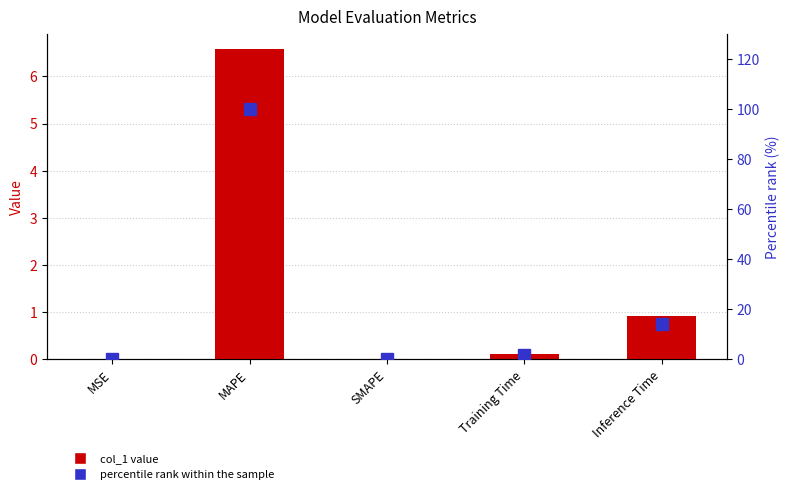

What is the difference between the second highest and minimum values in the percentile rank within the sample series?

14.0